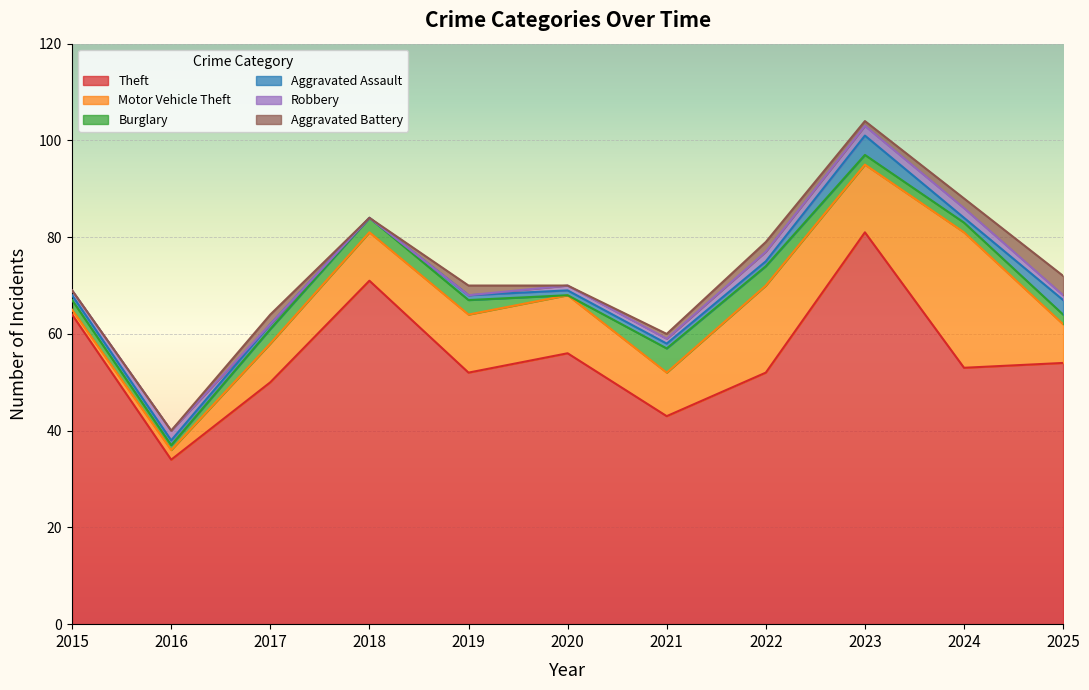

At which label does Aggravated Battery reach its peak?

2025